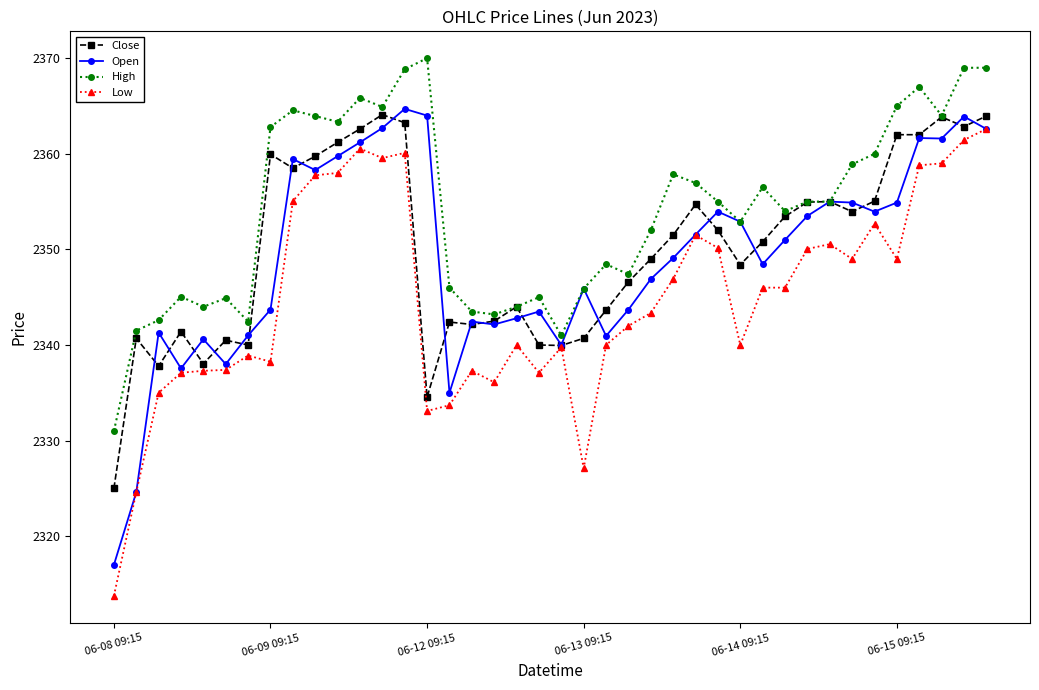

What is the value of the Open point at the 17th from the left?

2342.4